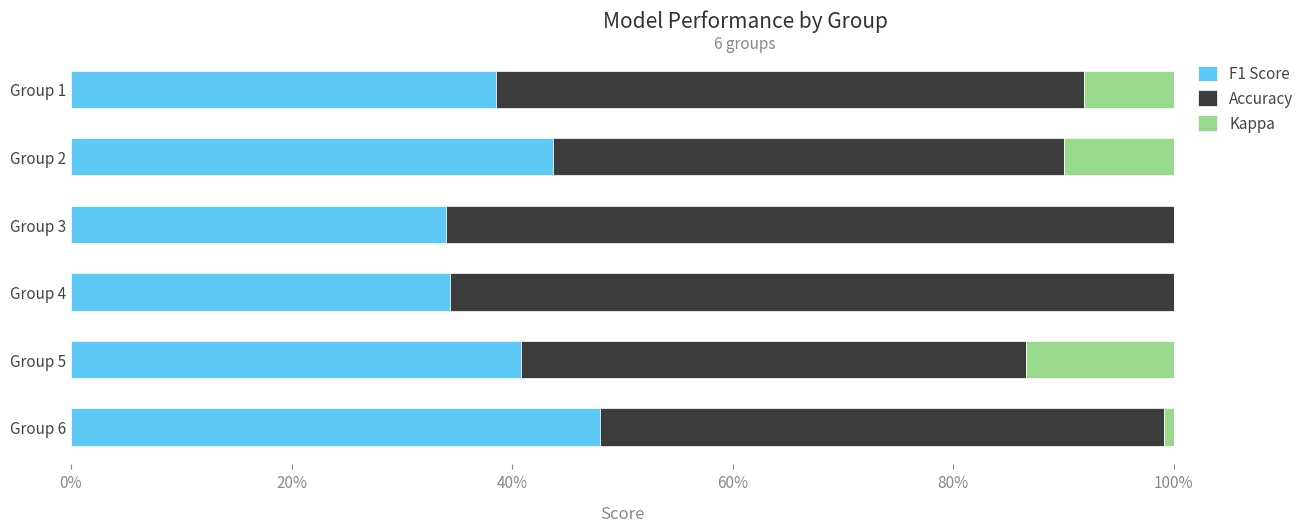

List the series in order of their peak value, highest first.

Accuracy, F1 Score, Kappa